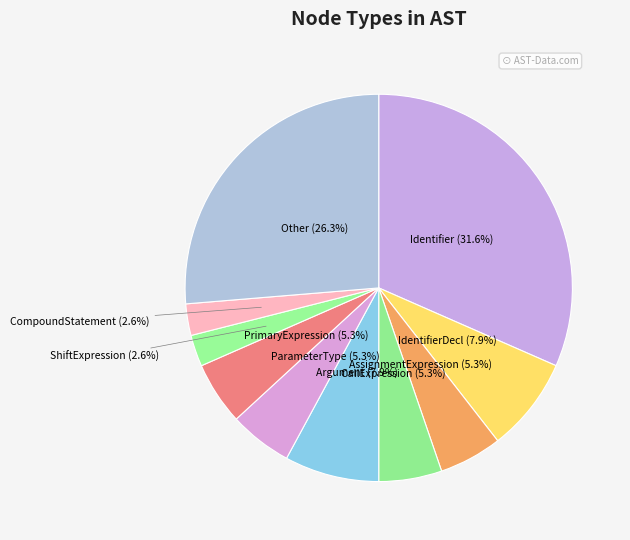

Does any single category account for the majority?

No